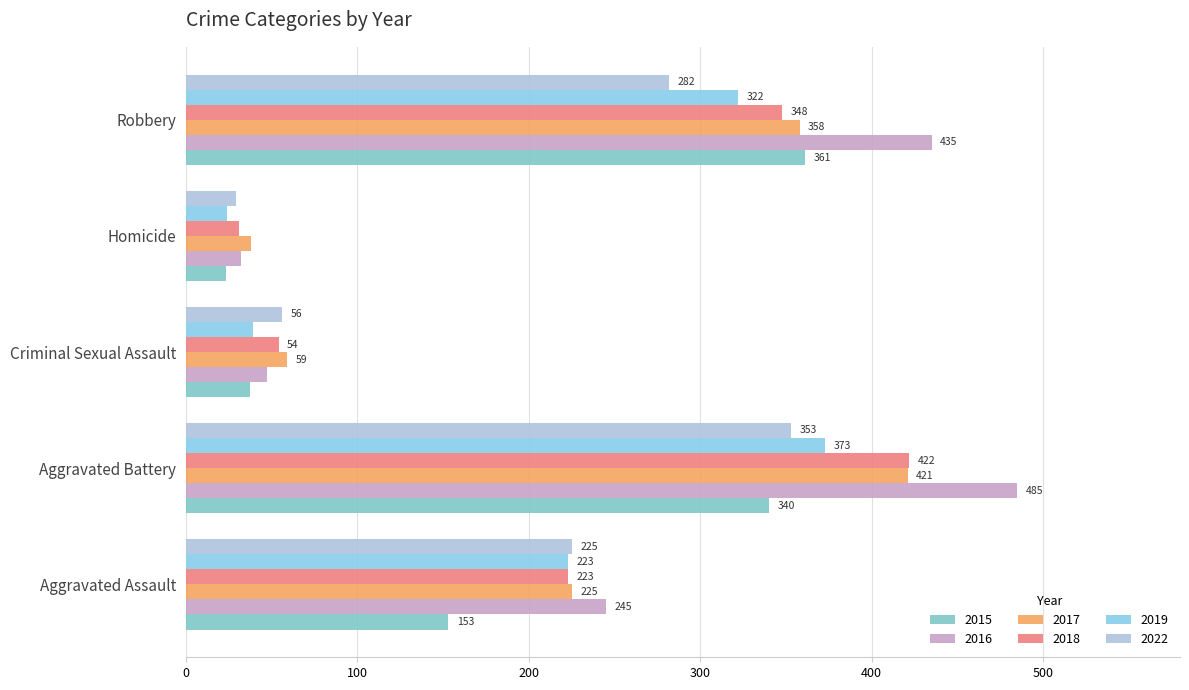

What is the smallest value displayed?

23